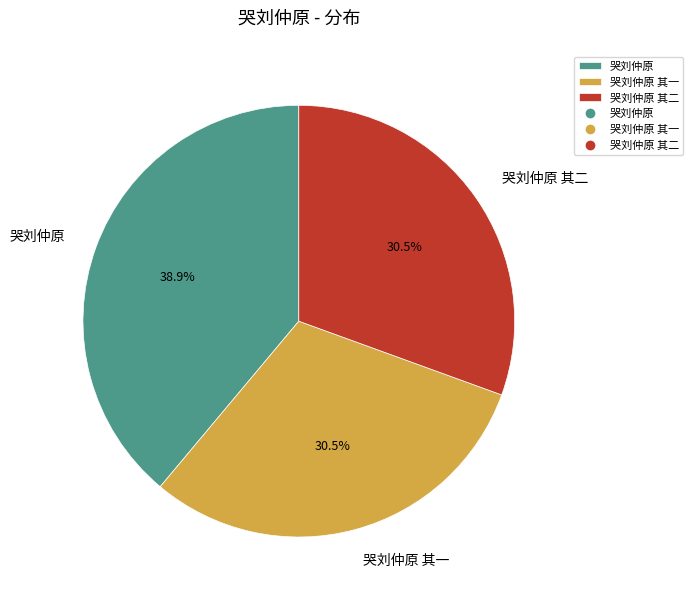

Which has a higher value, 哭刘仲原 or 哭刘仲原 其二?

哭刘仲原